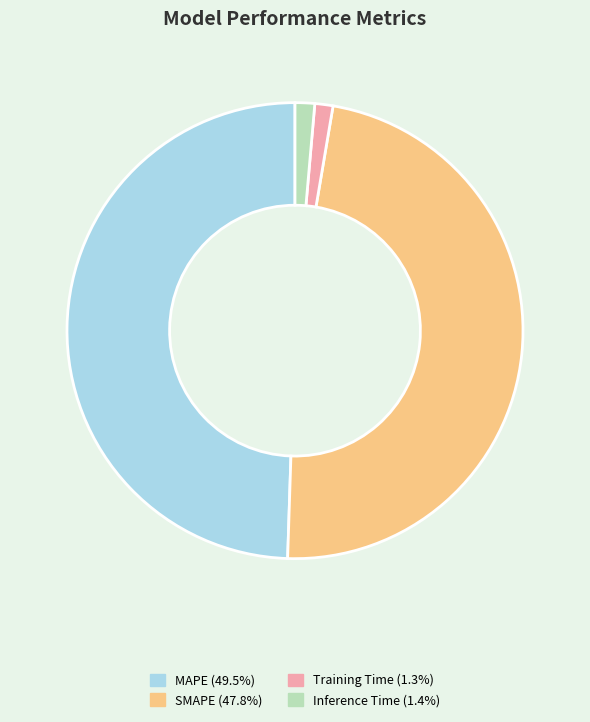

True or false: SMAPE accounts for 61% of the total.

False